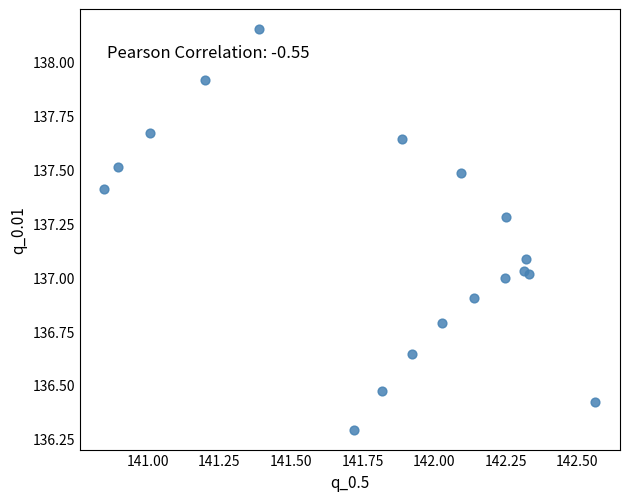

What is the range of X values (max minus min)?

1.7